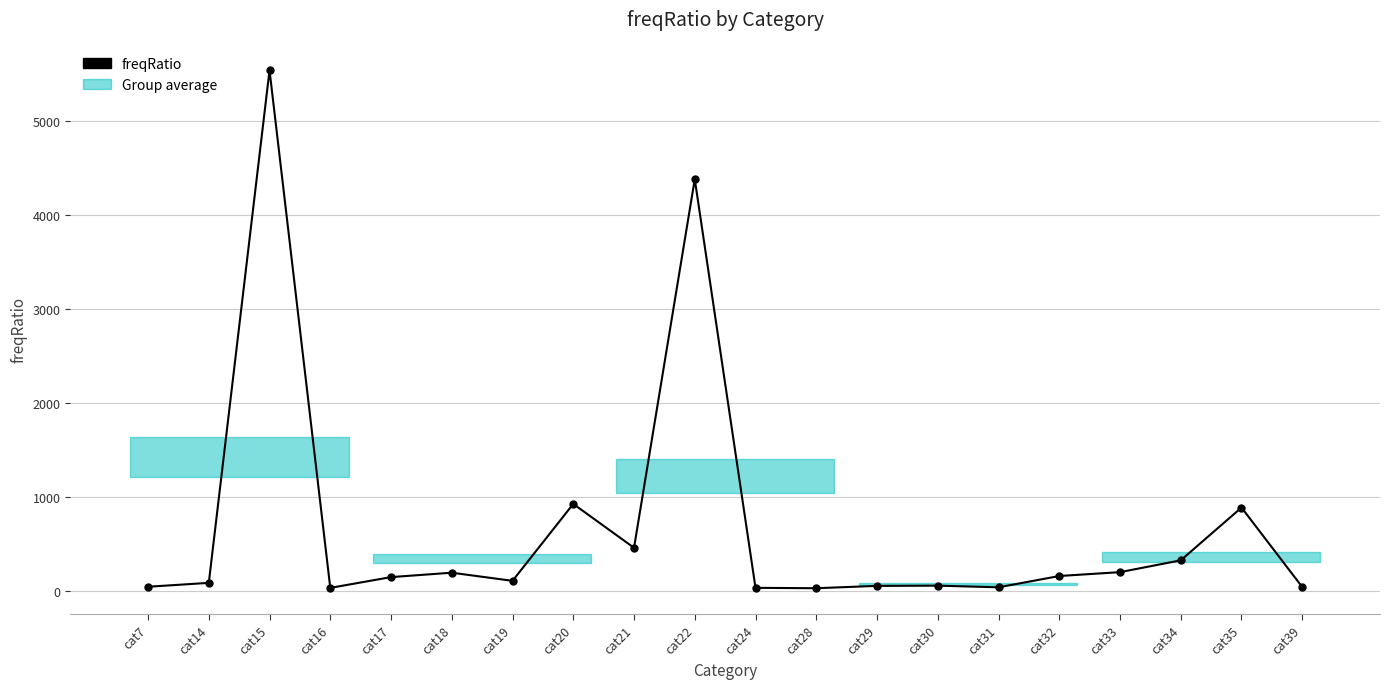

Is it true that the value at cat16 is 28.1?

True